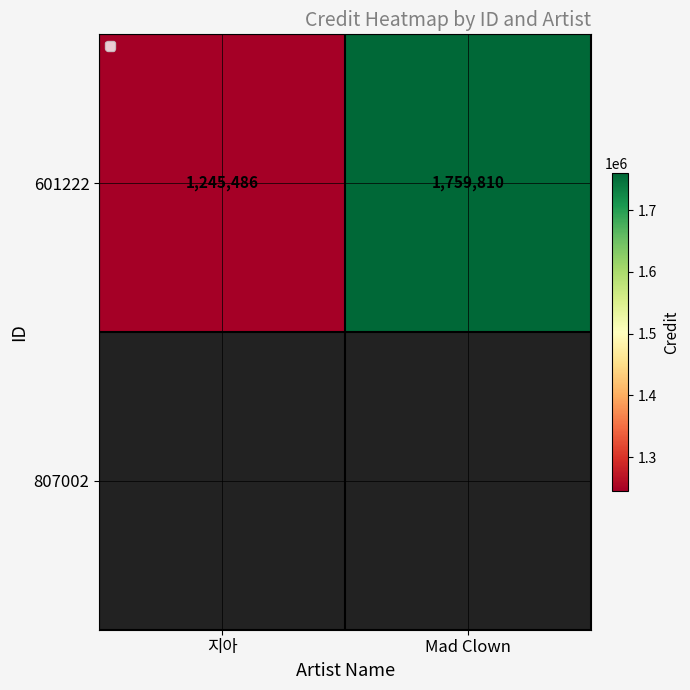

What is the ratio of the value at Mad Clown to the value at 지아?

1.4